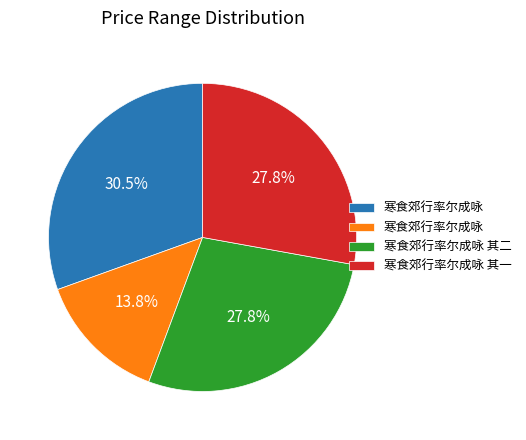

Is there any slice that represents more than half of the pie?

No